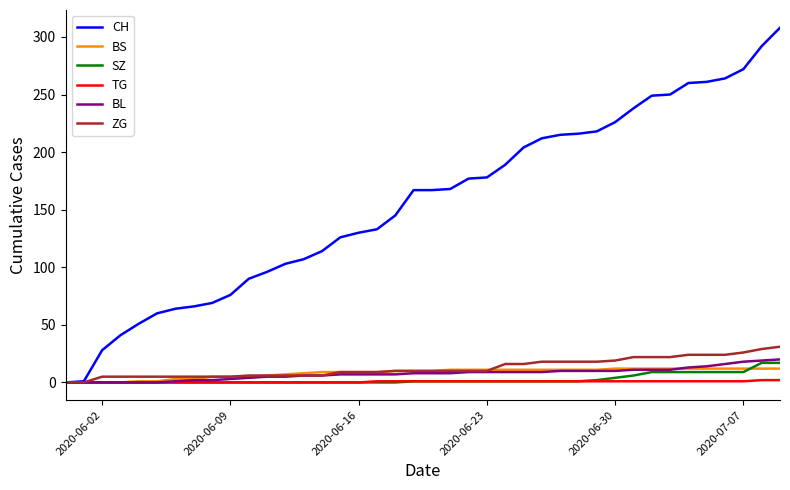

What is the maximum value for BS?

12